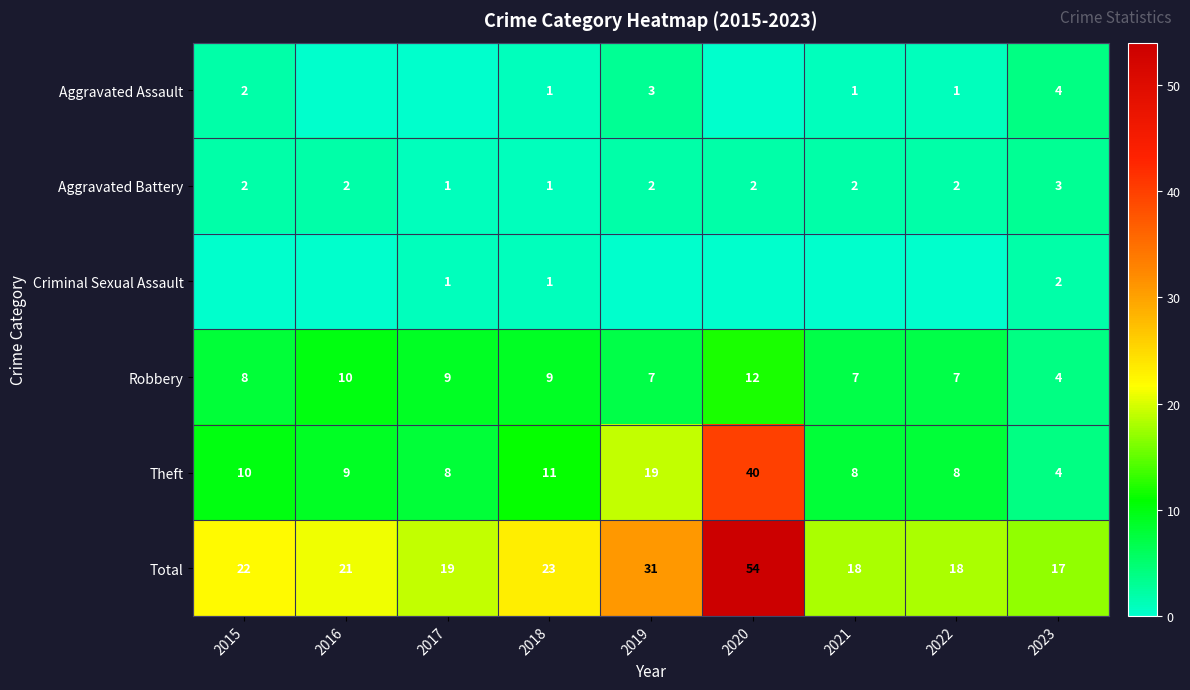

What is the sum of the Robbery values at 2017 and 2021?

16